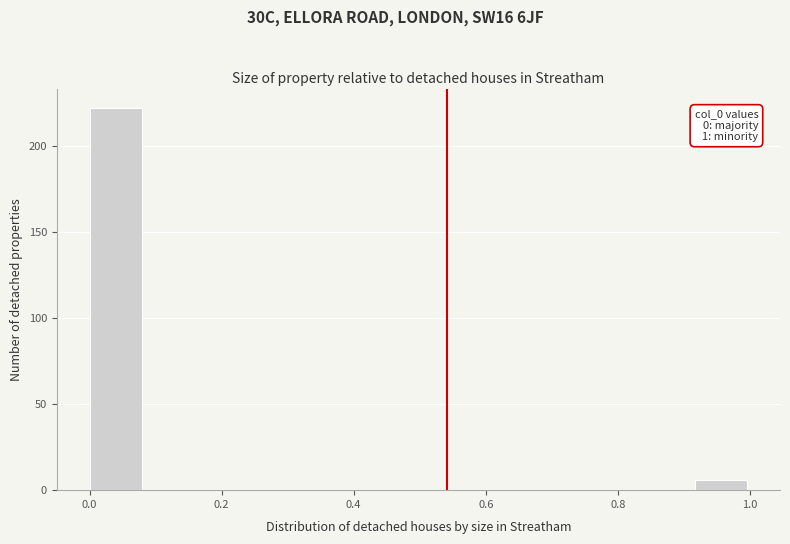

Which range on the x-axis has the tallest bar?

0.00 to 0.08